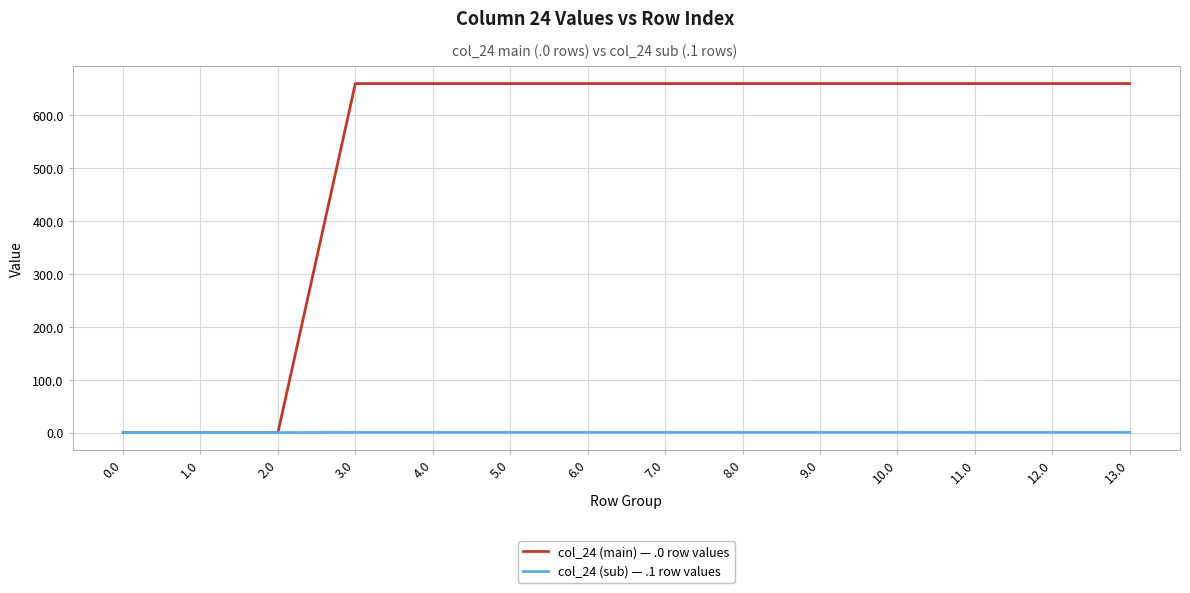

What is the approximate value of col_24 (sub) — .1 row values at 10.0?

0.4